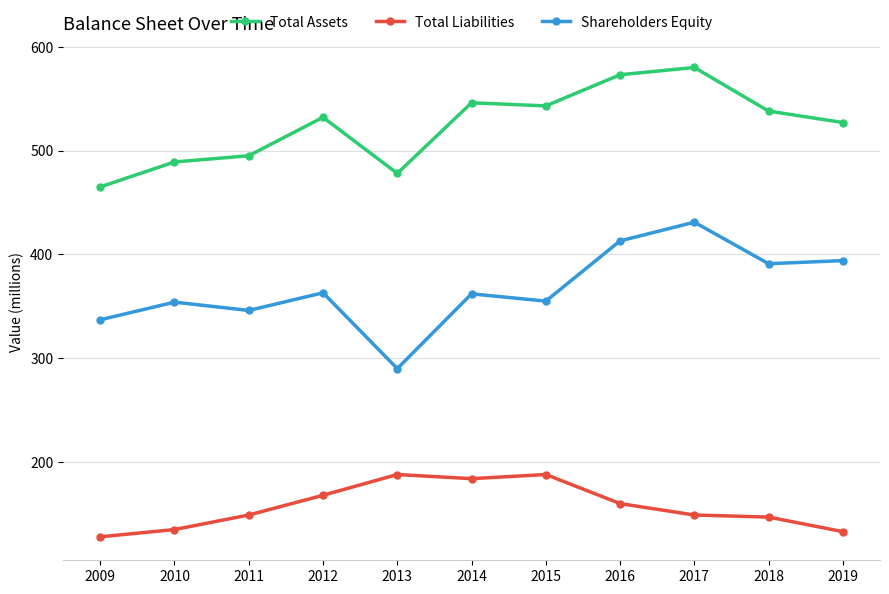

Read the Total Assets value at 2016.

573